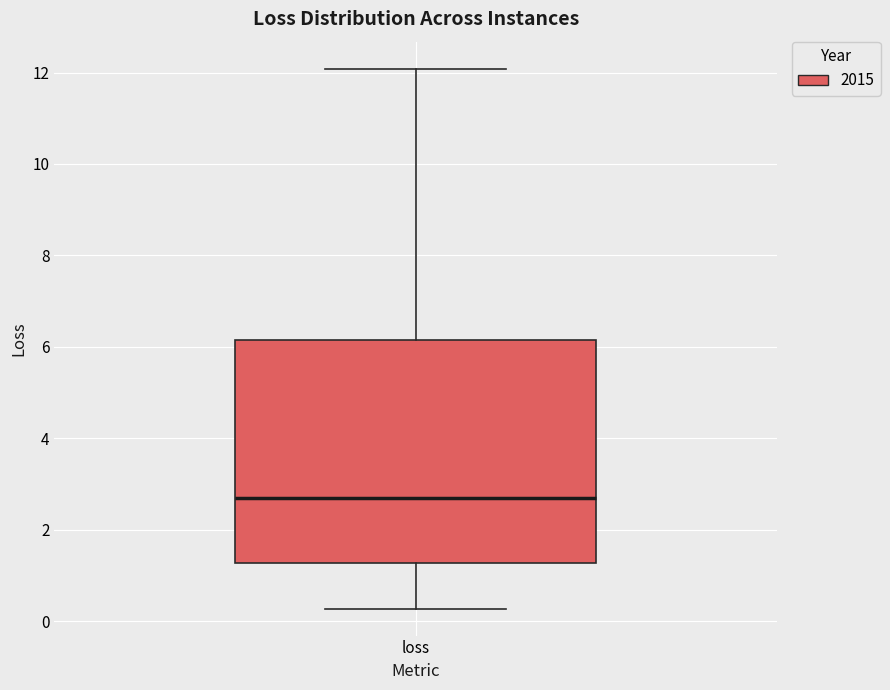

Transcribe this box plot: give where the median line is, the range the box spans, and where the two whiskers end, as read against the y-axis. The values are not printed on the chart, so give them approximately, as read against the axis.

median 2.6, box 1.2 to 6.2, whiskers 0.2 to 12.0